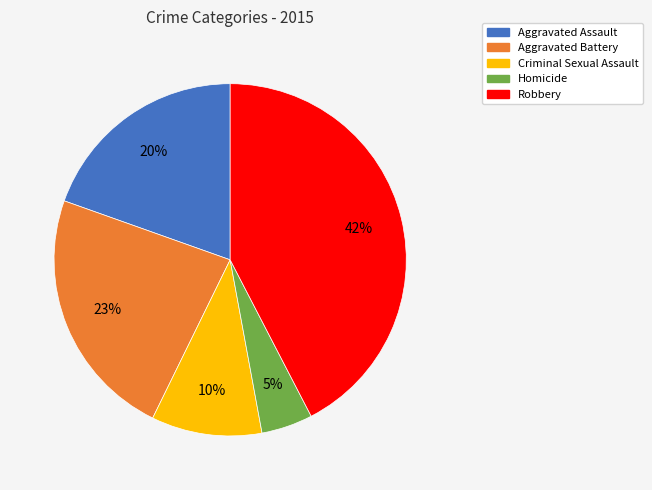

How many slices are in this pie chart?

5